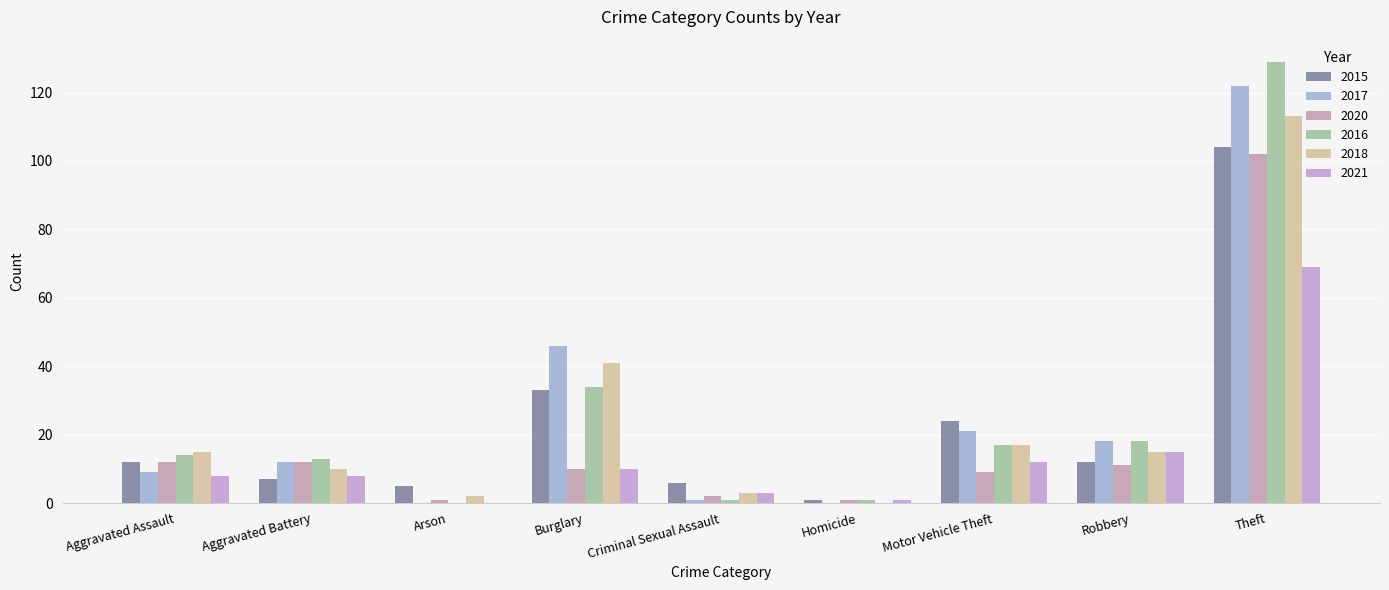

The value of 2020 at Aggravated Assault is 6. True or false?

False